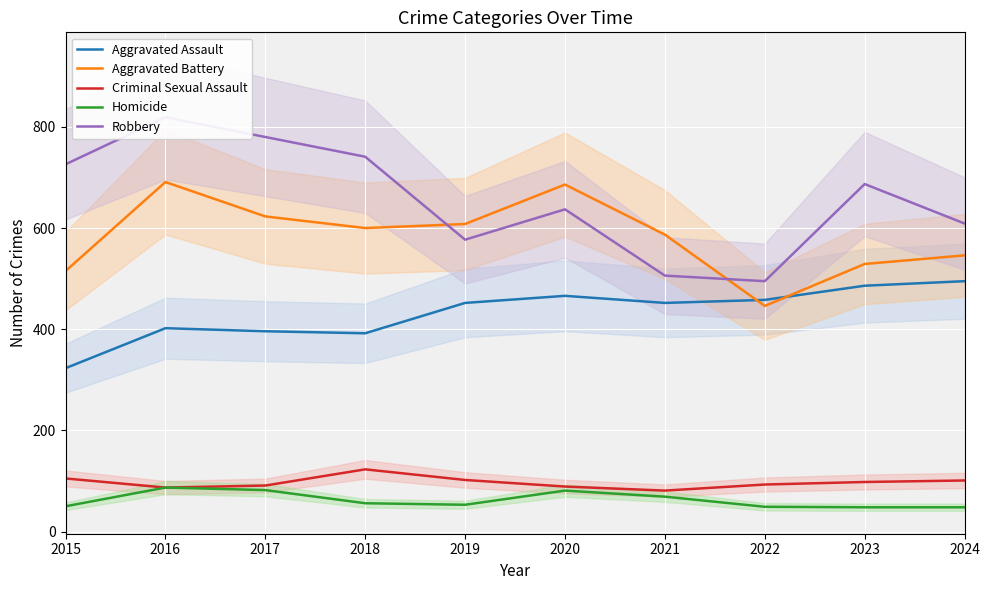

How many interior local peaks does the Robbery series have?

3